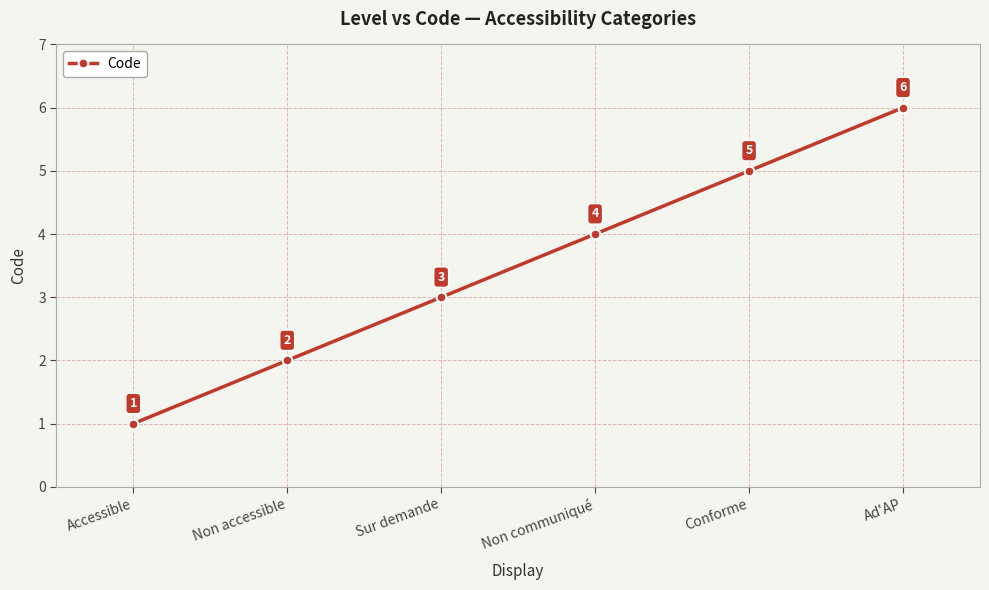

Between Conforme and Sur demande, which is larger?

Conforme